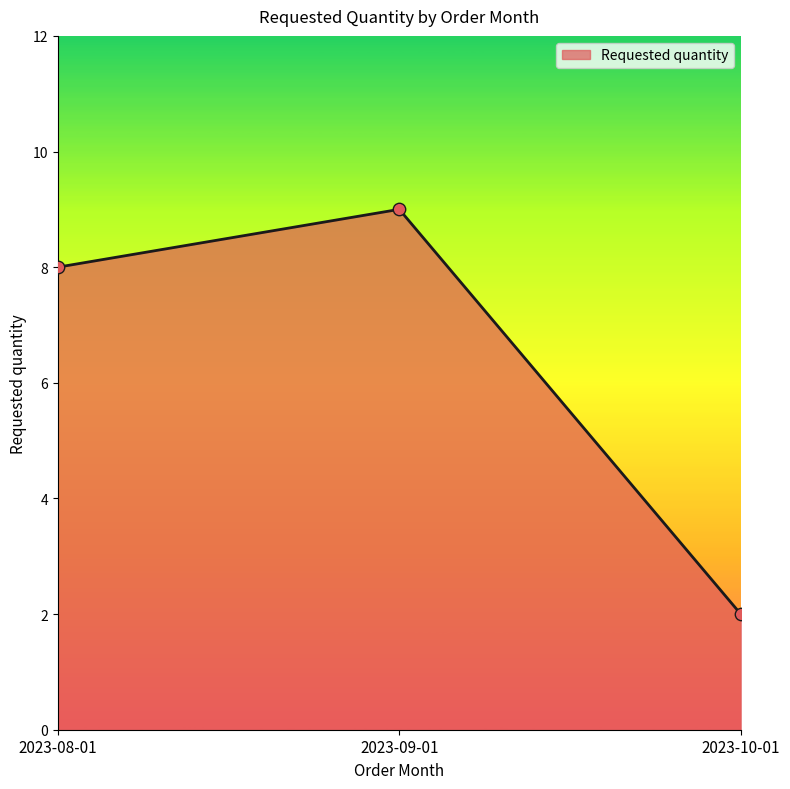

What is the change in value from 2023-08-01 to 2023-09-01?

+1